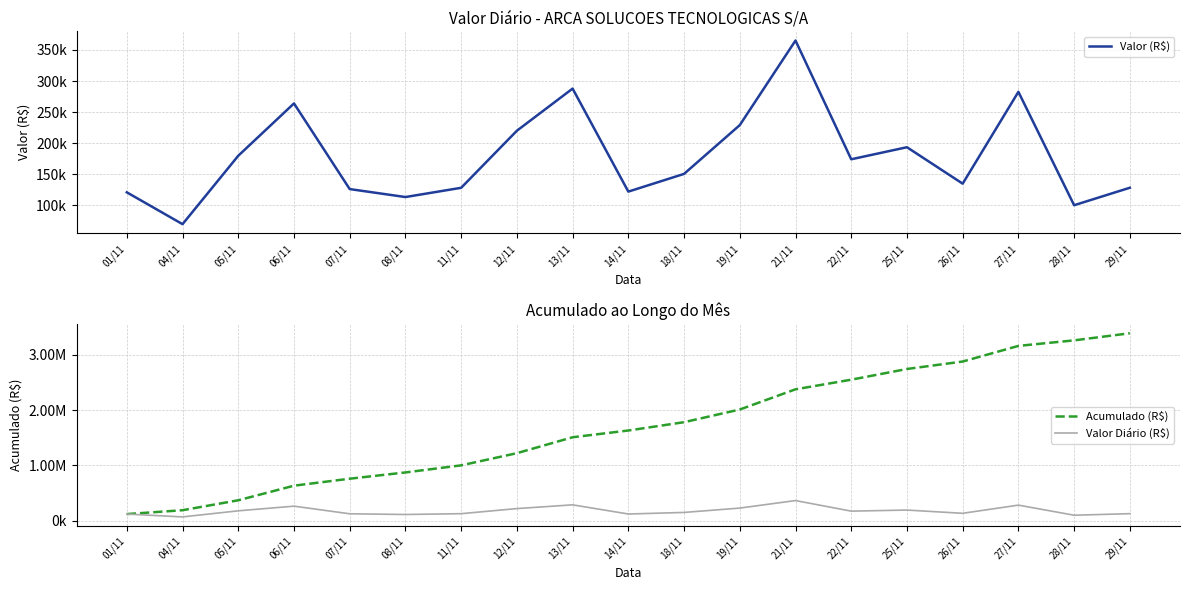

Rank the series by their maximum value, from highest to lowest.

Acumulado (R$), Valor (R$), Valor Diário (R$)